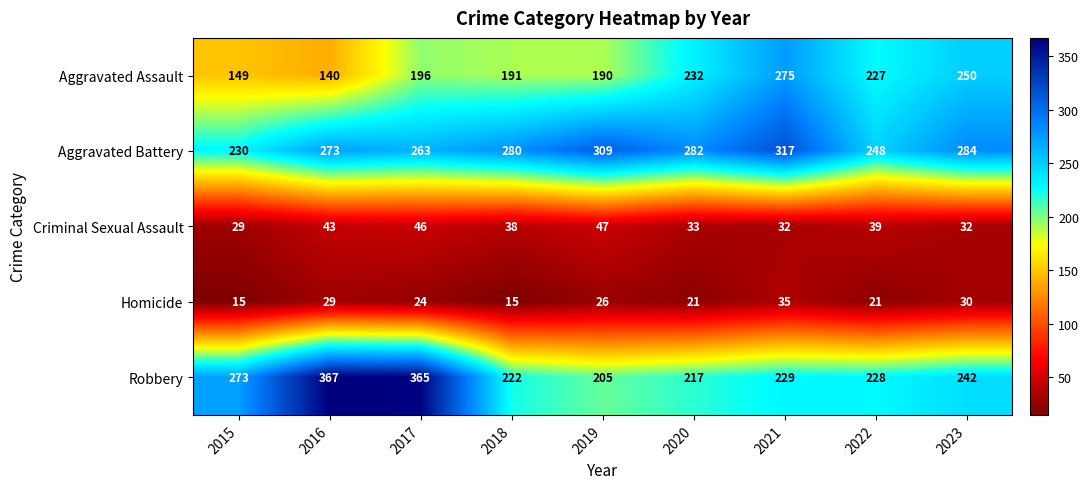

How many distinct data groups are displayed?

5